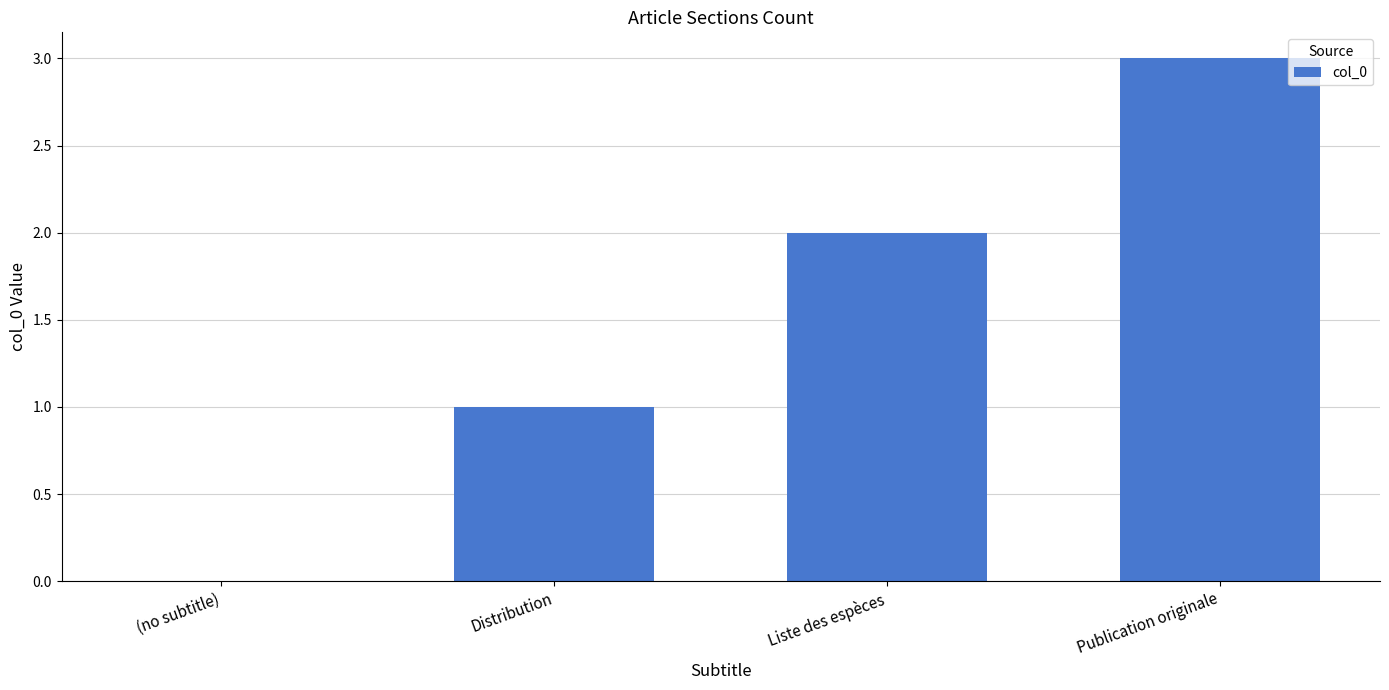

Count the number of data series in this chart.

1